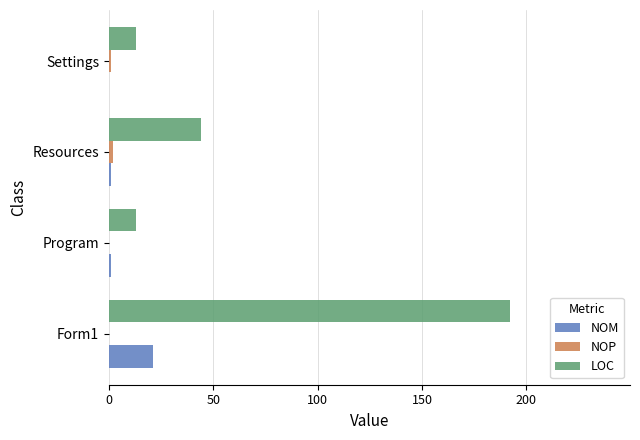

How many series are shown in this chart?

3